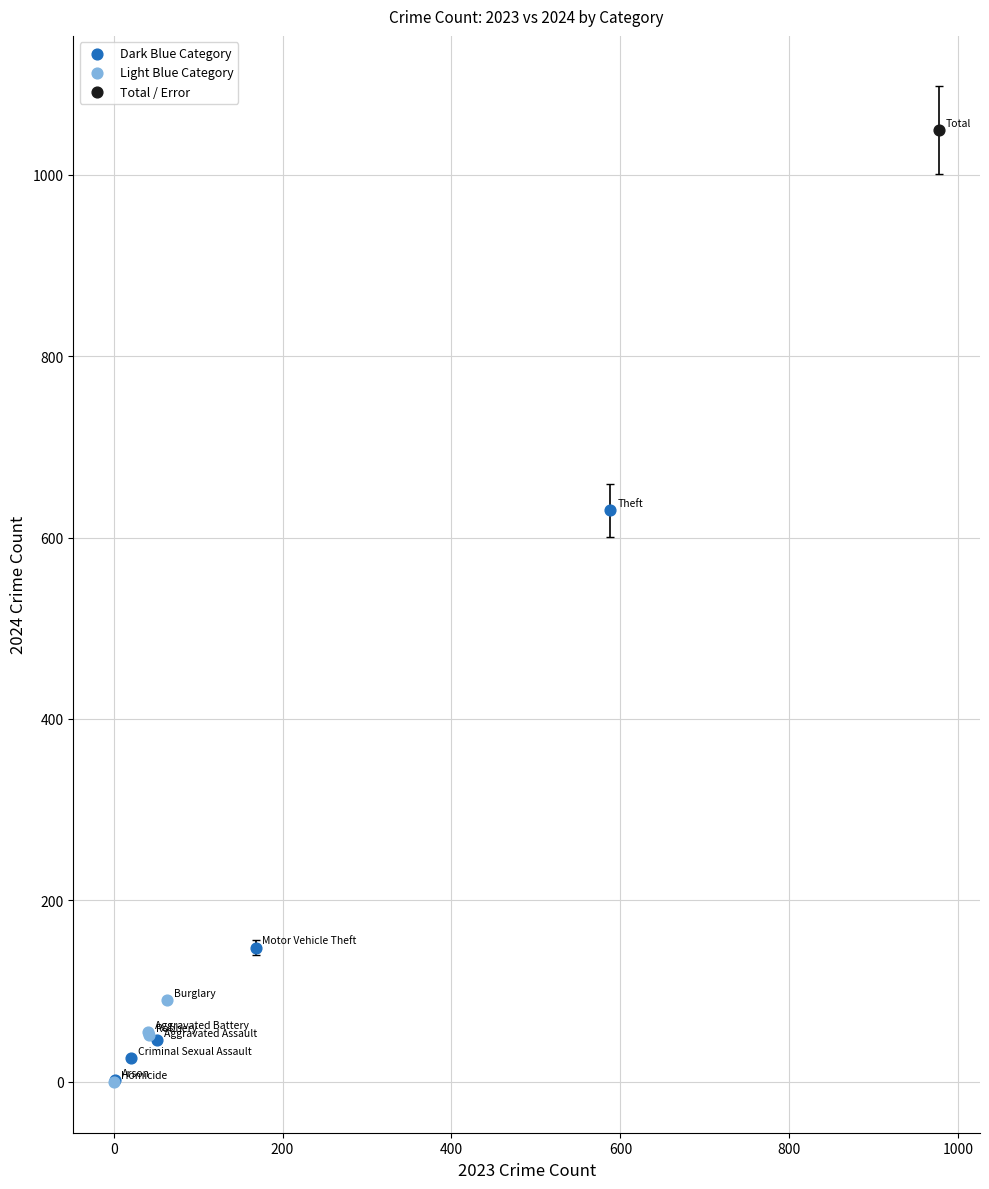

What are all the series names shown in the legend?

Dark Blue Category, Light Blue Category, Total / Error